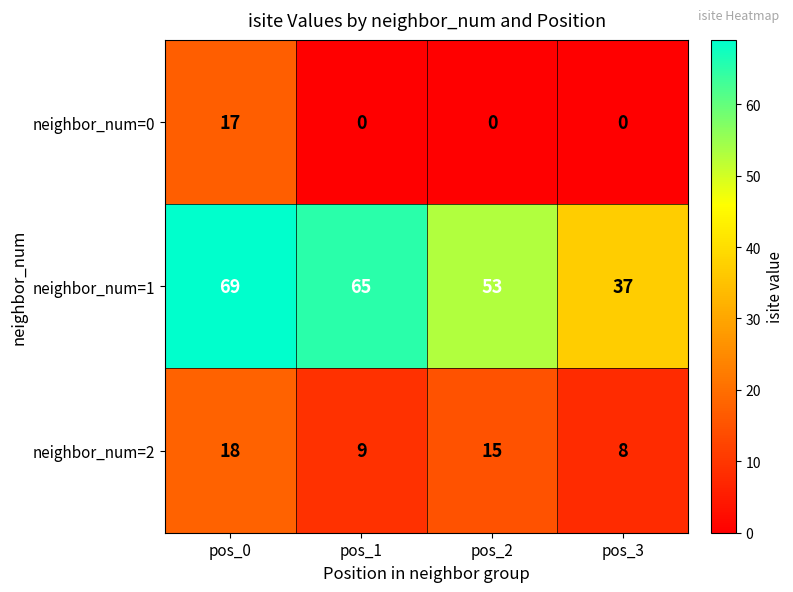

List the series in order of their overall mean, highest first.

neighbor_num=1, neighbor_num=2, neighbor_num=0